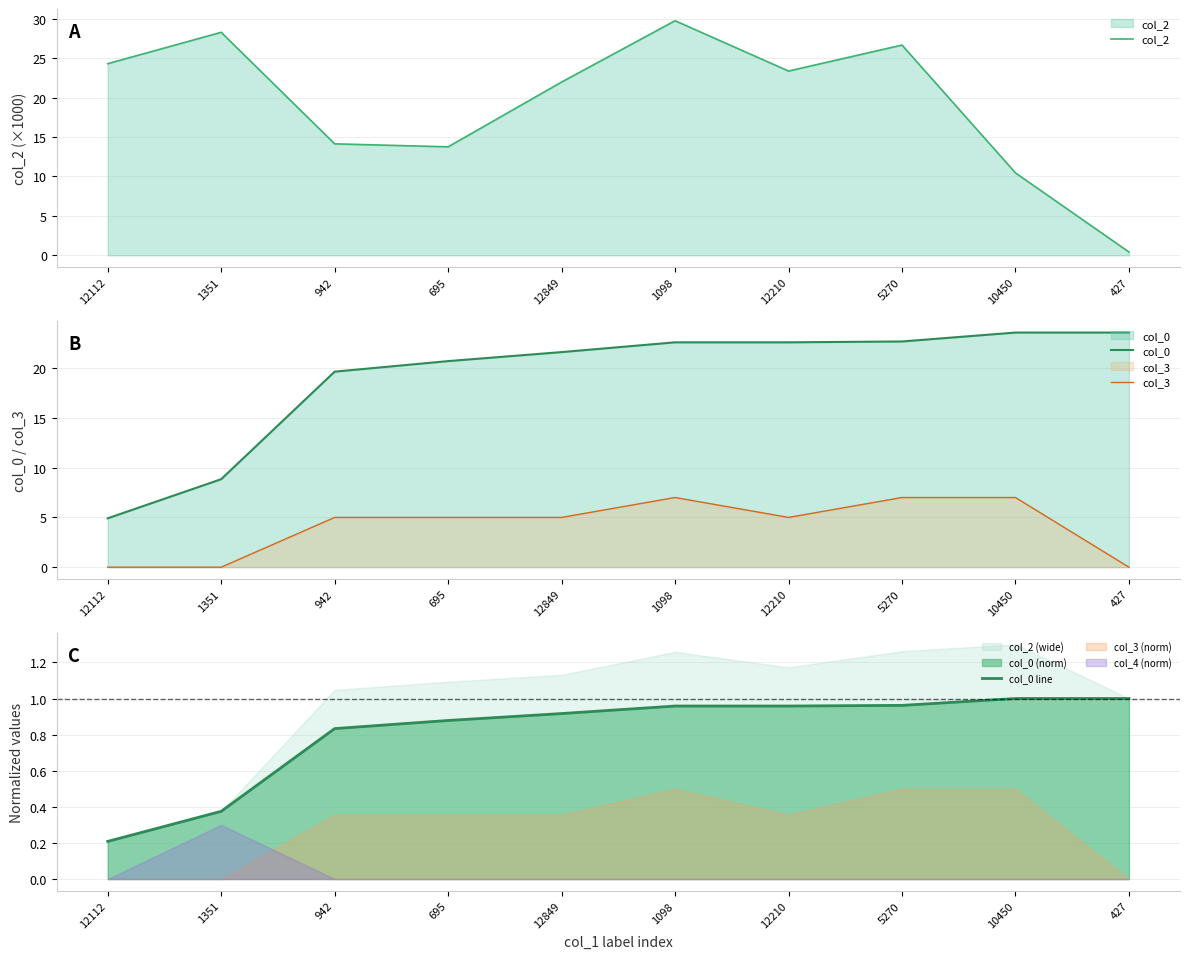

The value of col_2 at 1098 is 29.7. True or false?

True